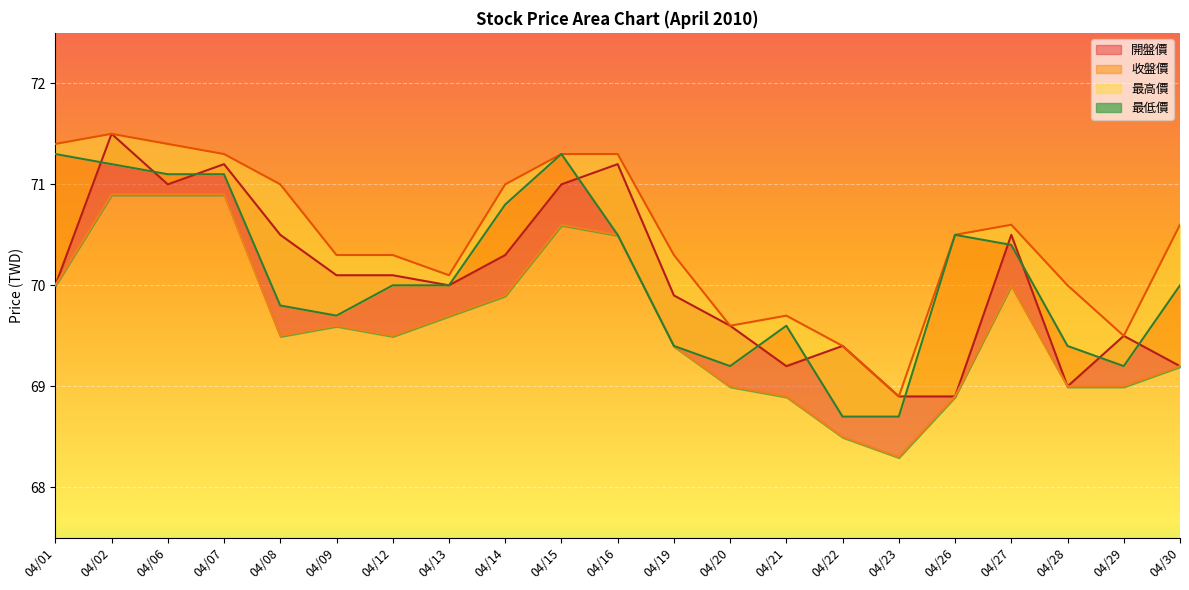

At which label does 最低價 reach its peak?

04/02